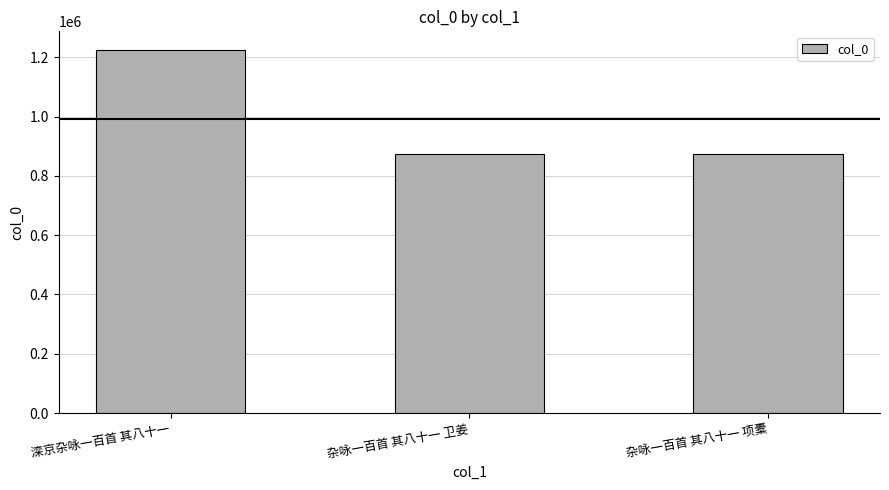

What is the sum of all values?

2976084